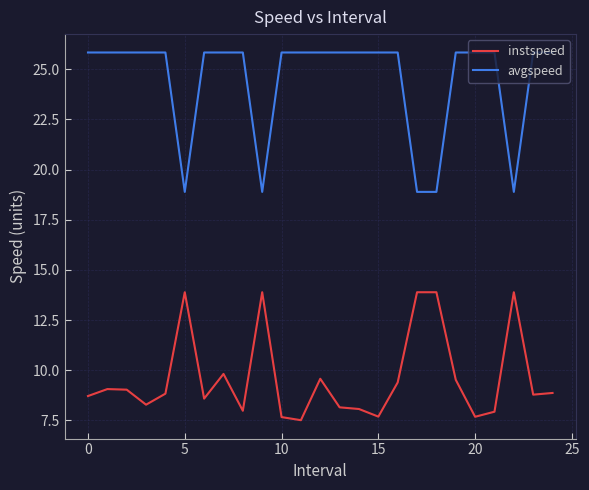

What is the difference between the maximum and minimum values in the instspeed series?

6.4